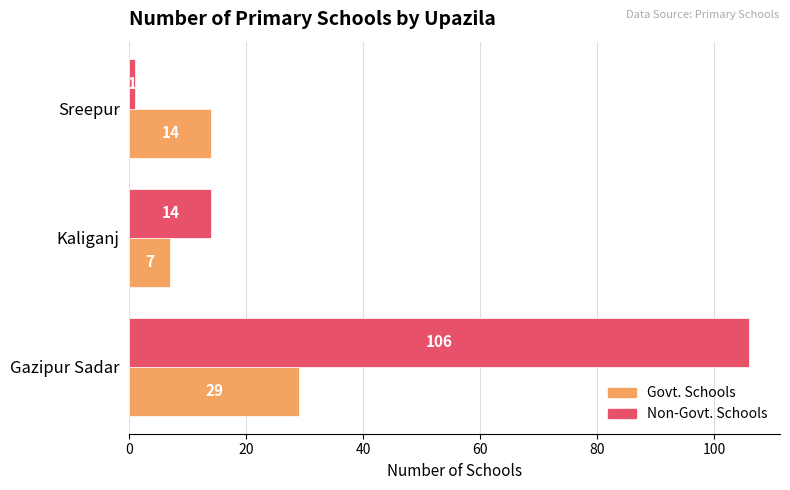

What is the difference between the maximum and minimum values in the Govt. Schools series?

22